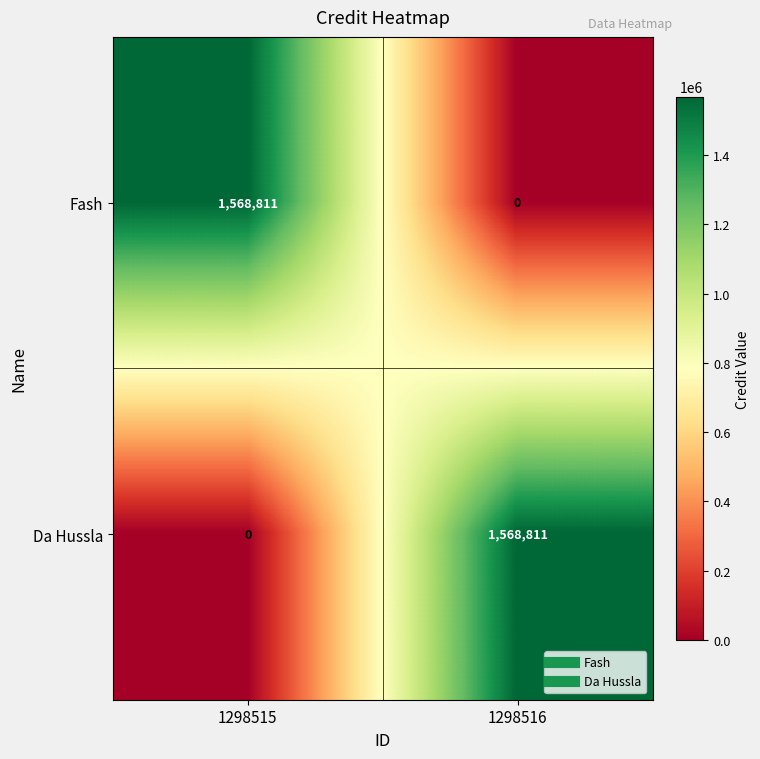

Where is Fash nearest to the value 784405?

1298516